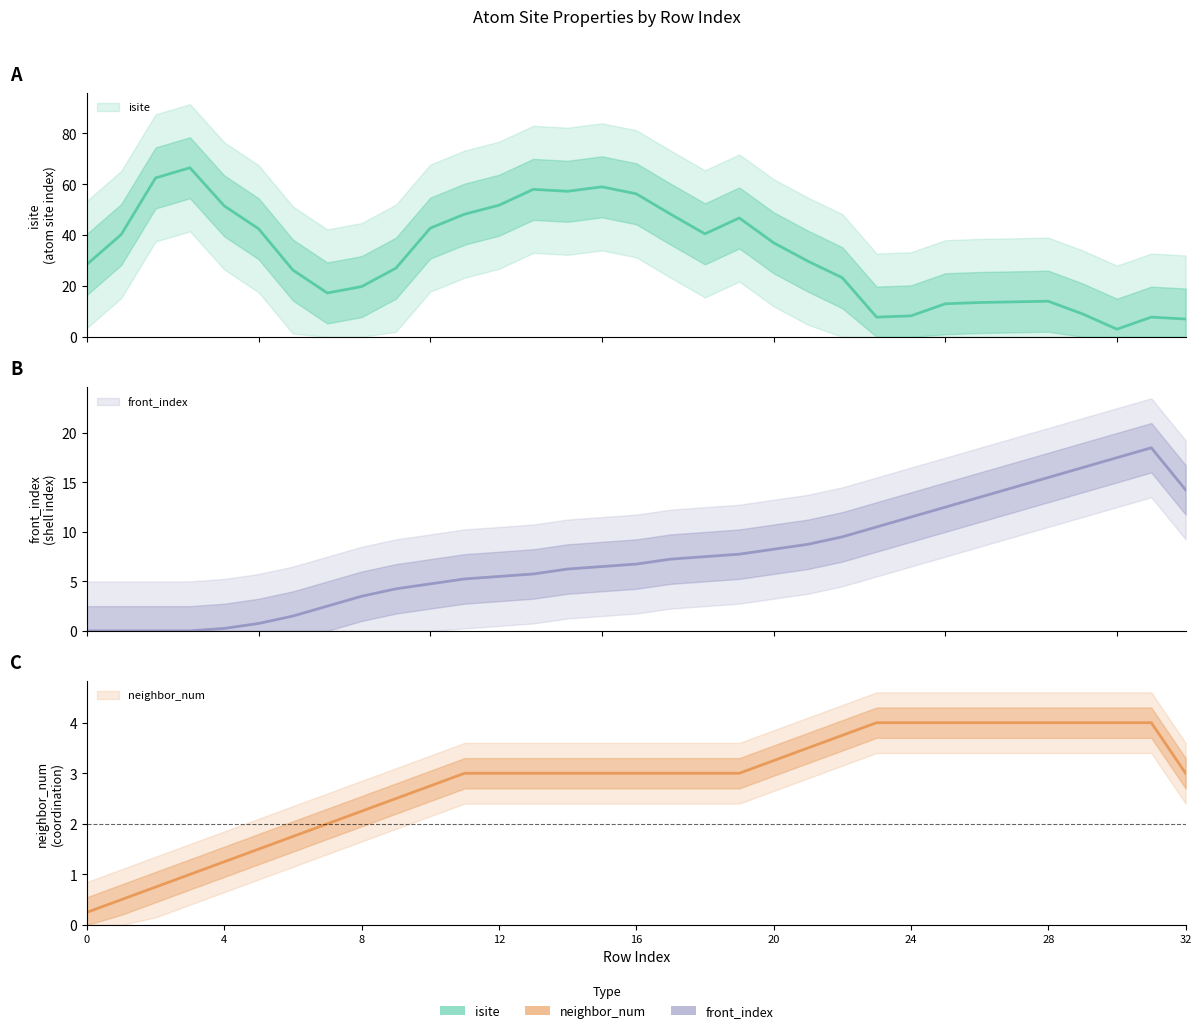

How many intersections are there between isite and neighbor_num?

5